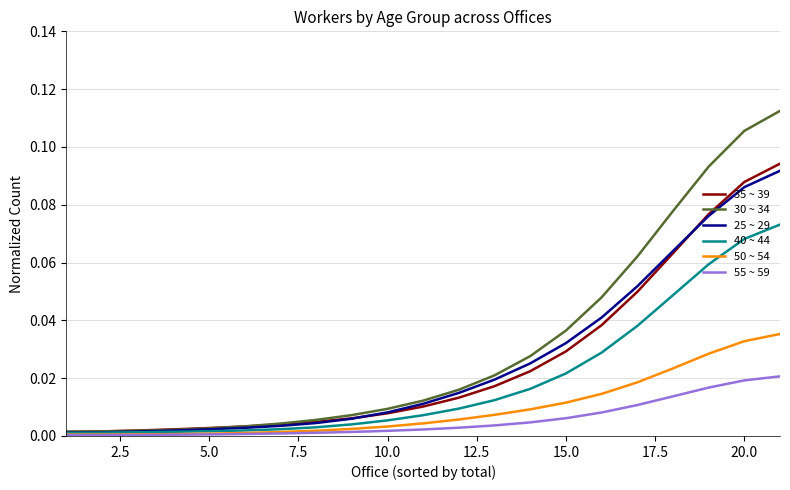

Reading left to right, list all the values displayed in this chart.

35 ~ 39: 0.0	0.0	0.0	0.0	0.0	0.0	0.0	0.0	0.0	0.0	0.0	0.0	0.0	0.0	0.0	0.0	0.0	0.1	0.1	0.1	0.1
30 ~ 34: 0.0	0.0	0.0	0.0	0.0	0.0	0.0	0.0	0.0	0.0	0.0	0.0	0.0	0.0	0.0	0.0	0.1	0.1	0.1	0.1	0.1
25 ~ 29: 0.0	0.0	0.0	0.0	0.0	0.0	0.0	0.0	0.0	0.0	0.0	0.0	0.0	0.0	0.0	0.0	0.1	0.1	0.1	0.1	0.1
40 ~ 44: 0.0	0.0	0.0	0.0	0.0	0.0	0.0	0.0	0.0	0.0	0.0	0.0	0.0	0.0	0.0	0.0	0.0	0.0	0.1	0.1	0.1
50 ~ 54: 0.0	0.0	0.0	0.0	0.0	0.0	0.0	0.0	0.0	0.0	0.0	0.0	0.0	0.0	0.0	0.0	0.0	0.0	0.0	0.0	0.0
55 ~ 59: 0.0	0.0	0.0	0.0	0.0	0.0	0.0	0.0	0.0	0.0	0.0	0.0	0.0	0.0	0.0	0.0	0.0	0.0	0.0	0.0	0.0